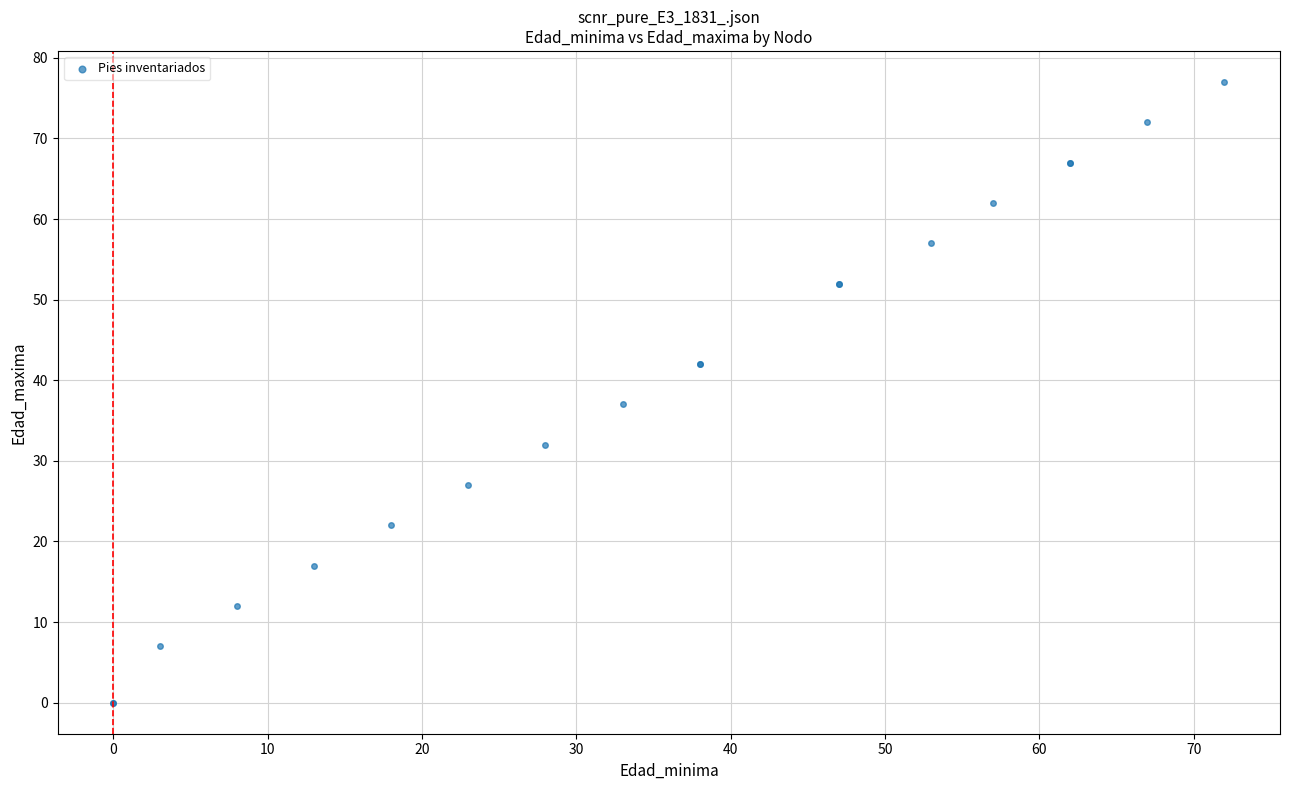

What Y value in the scatter plot is closest to 38?

37